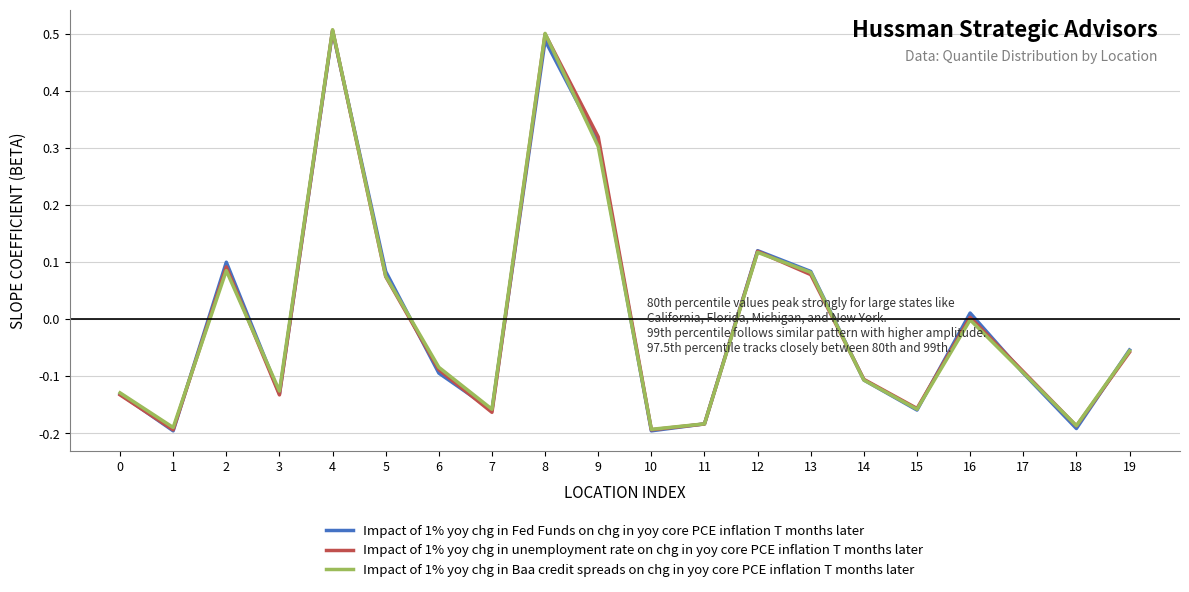

Which series changed the most between 10 and 19?

Impact of 1% yoy chg in Fed Funds on chg in yoy core PCE inflation T months later